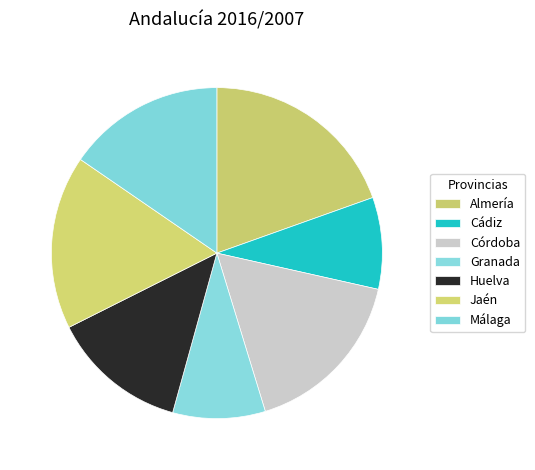

Is there a majority slice in this chart?

No